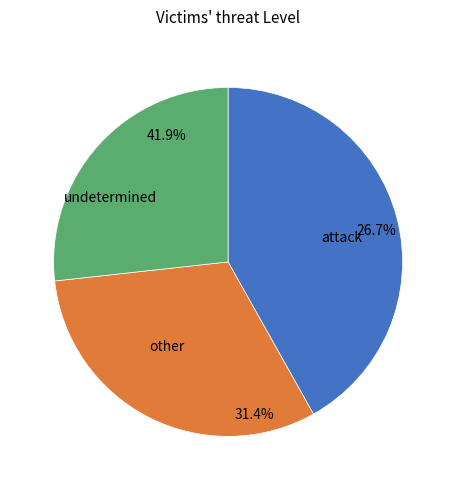

Is it true that 30 is 11% of the pie?

False